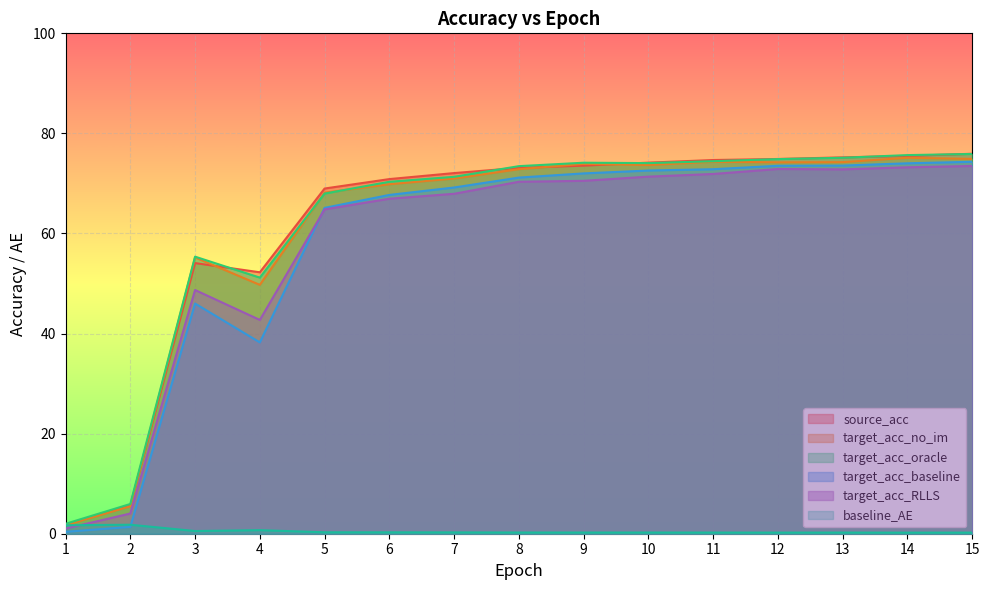

How many lines are shown in the chart?

6